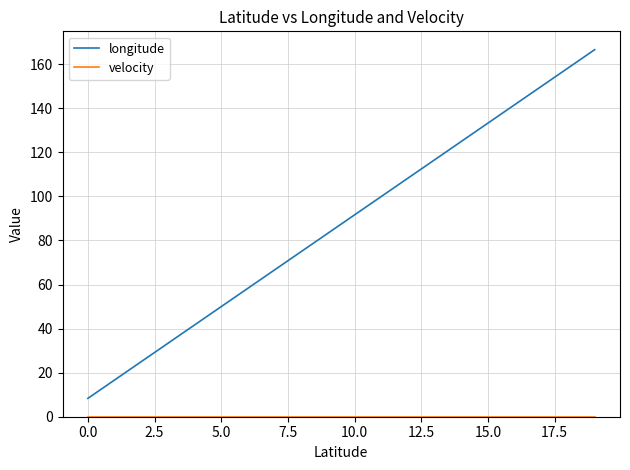

Which series has the largest total across all categories?

longitude